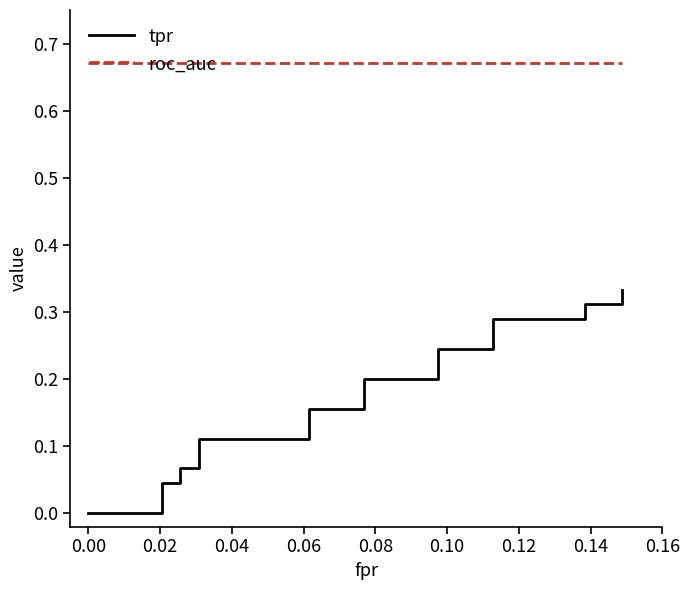

How many tpr values are between 0 and 1?

20